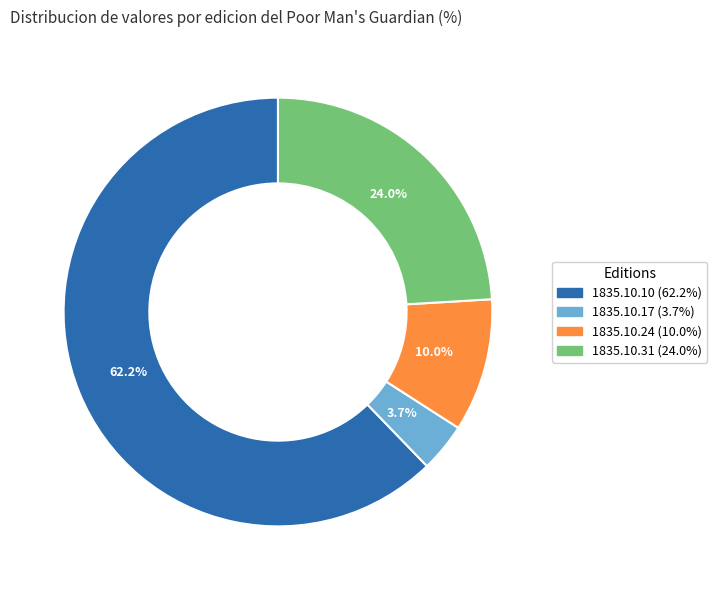

Is there any slice that represents more than half of the pie?

Yes